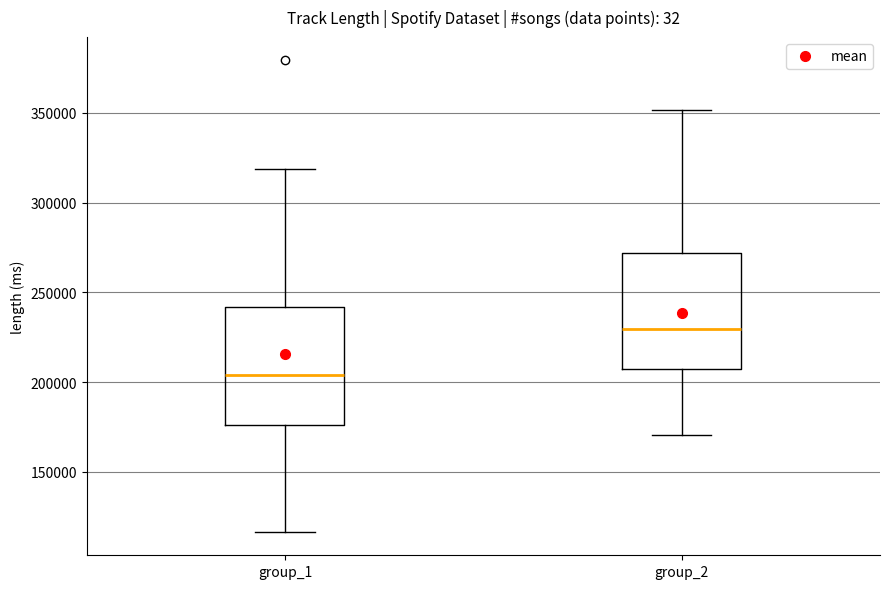

Reading left to right, transcribe this box plot: for each box, give where its median line is, the range the box spans, and where its two whiskers end, as read against the y-axis. The values are not printed on the chart, so give them approximately, as read against the axis.

group_1: median 205000, box 175000 to 240000, whiskers 115000 to 320000
group_2: median 230000, box 205000 to 270000, whiskers 170000 to 350000